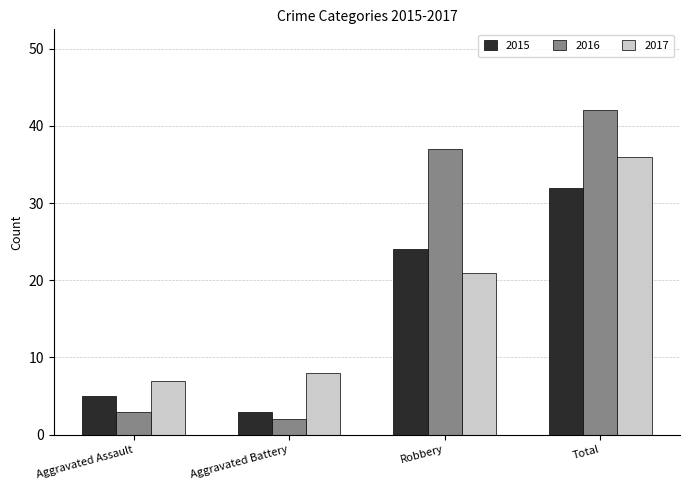

The 2017 series shows 35 at Robbery. True or false?

False